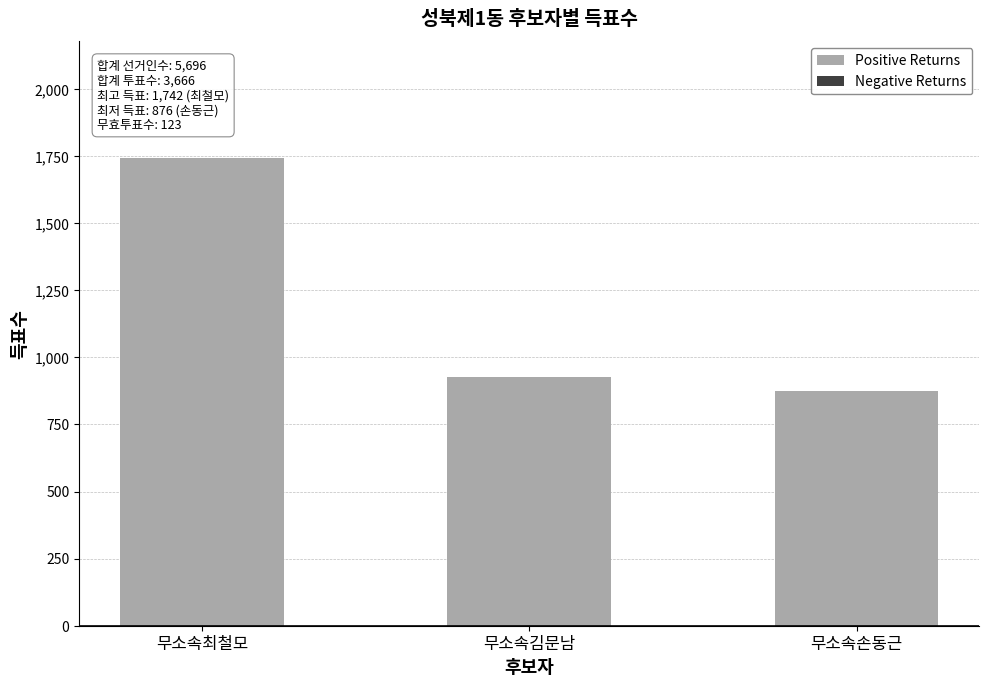

True or false: the data shows 2436 at 무소속최철모.

False